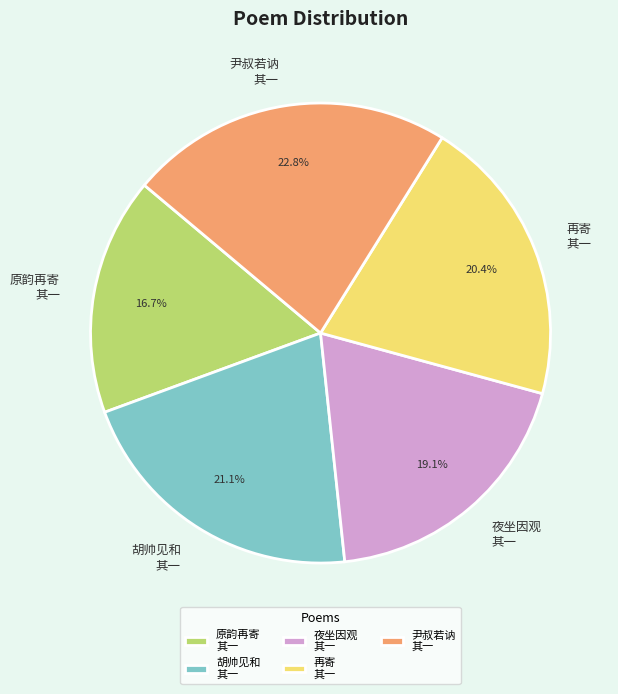

What portion of the pie excludes 尹叔若讷 其一?

77.2%